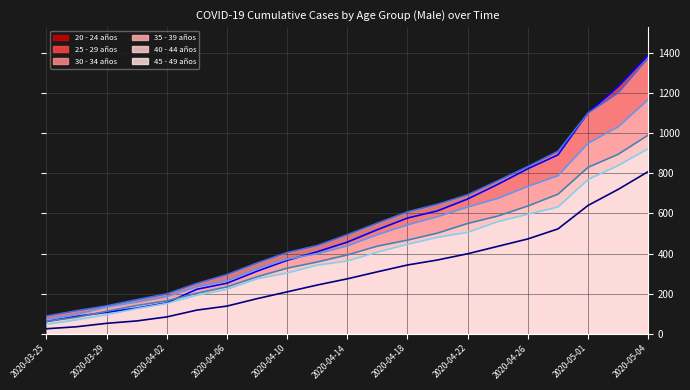

Which series has the largest total across all categories?

30 - 34 años (line)